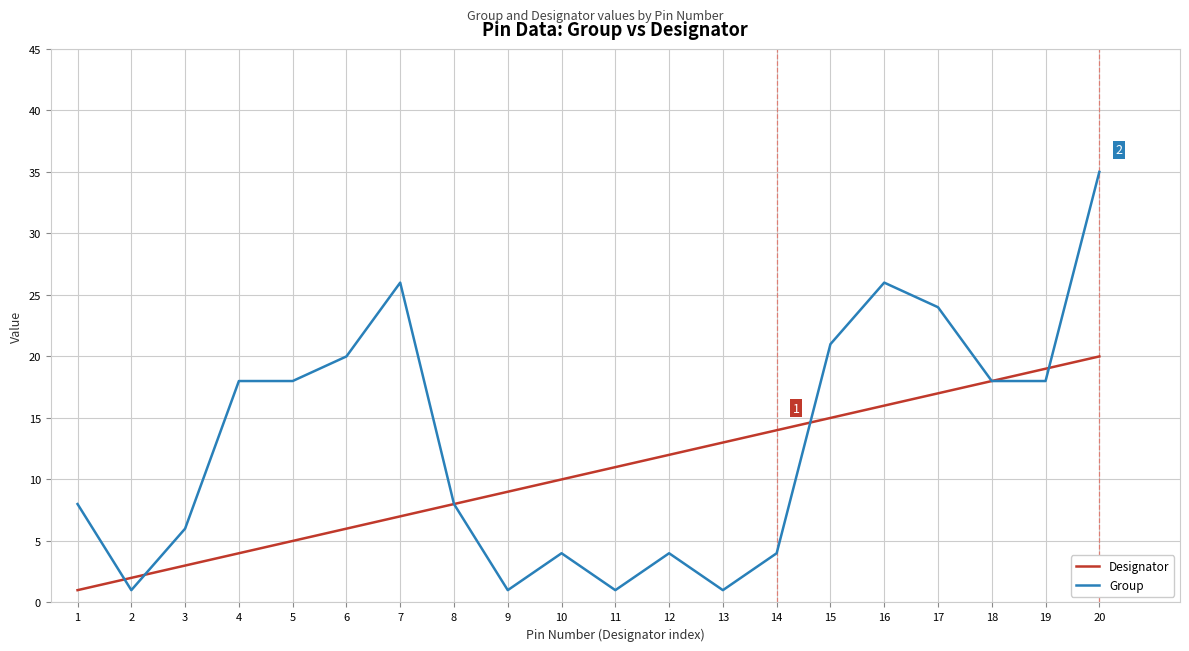

Reading left to right, extract all data points from this chart.

Designator: 1	2	3	4	5	6	7	8	9	10	11	12	13	14	15	16	17	18	19	20
Group: 8	1	6	18	18	20	26	8	1	4	1	4	1	4	21	26	24	18	18	35